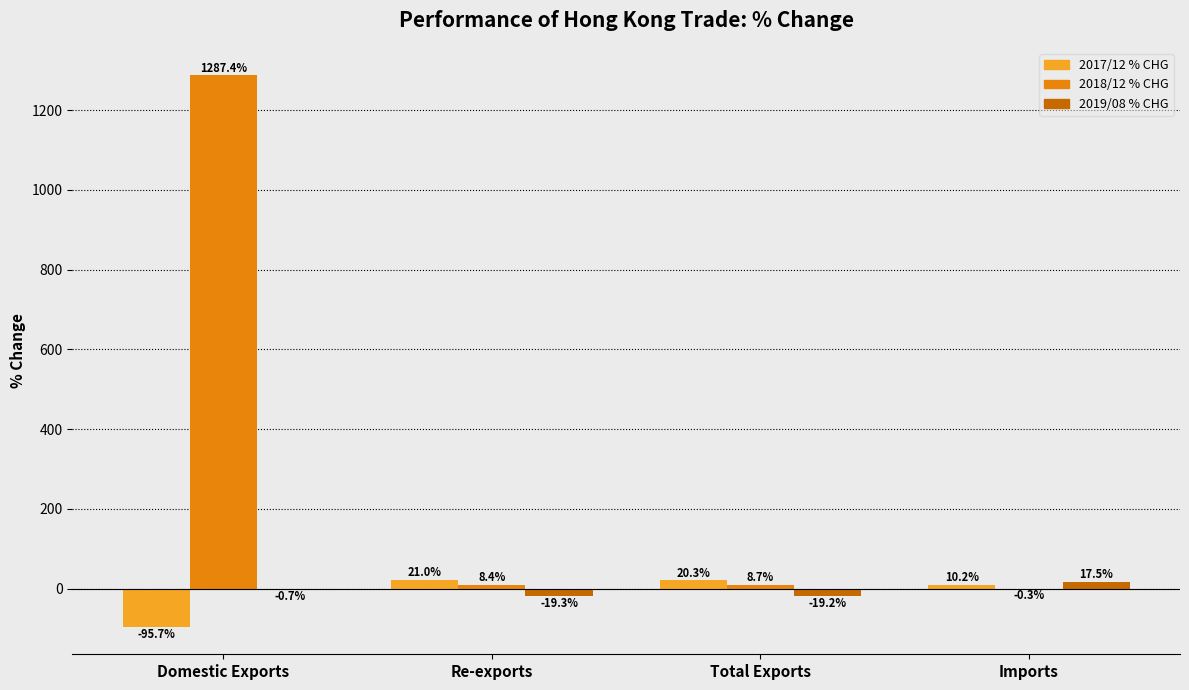

At which category is the sum across all series the highest?

Domestic Exports